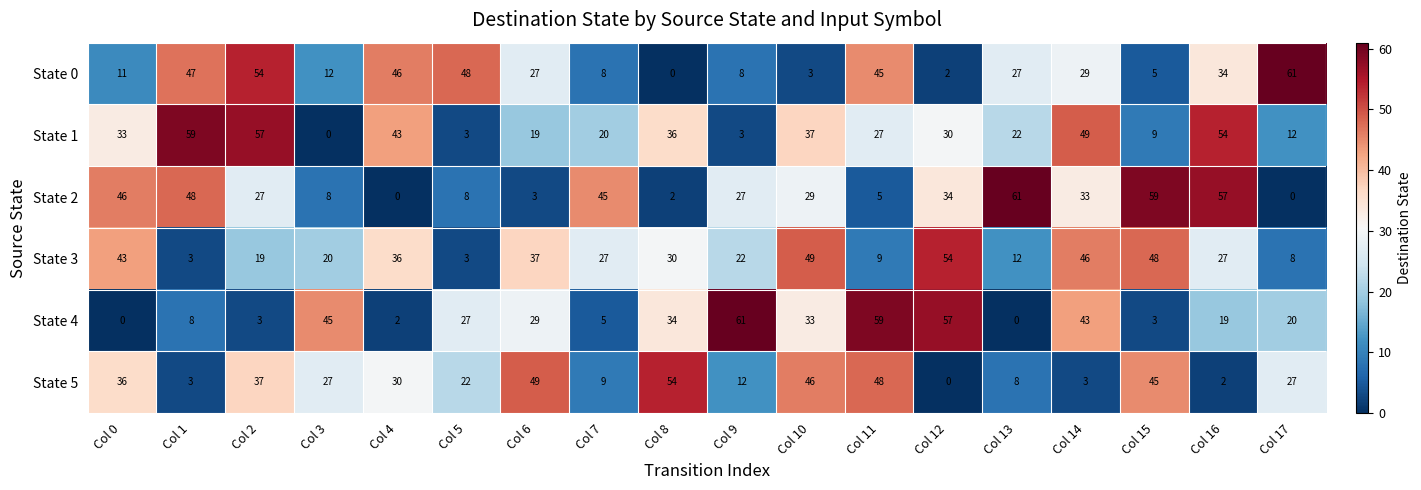

At which category is the sum across all series the highest?

Col 14